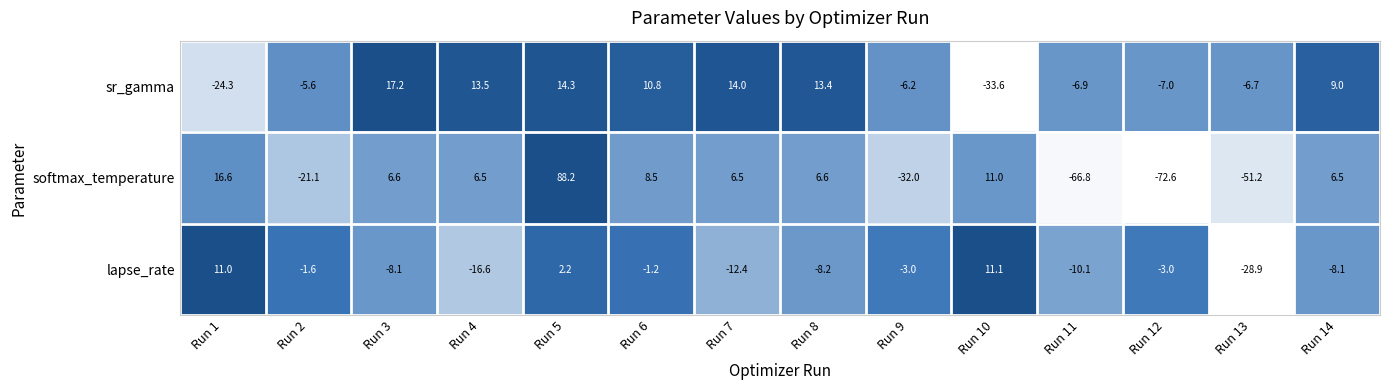

How many series are shown in this chart?

3